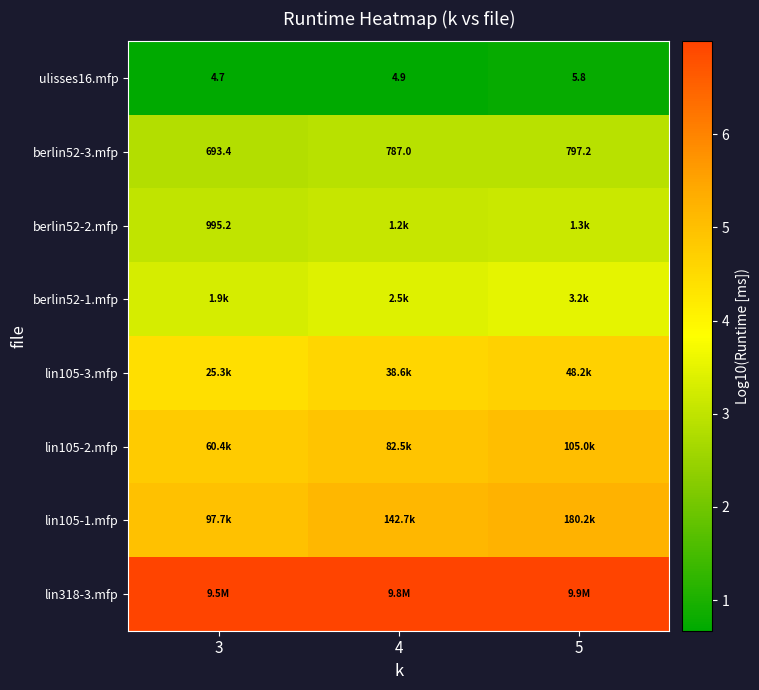

The berlin52-2.mfp series shows 3.1 at 5. True or false?

True